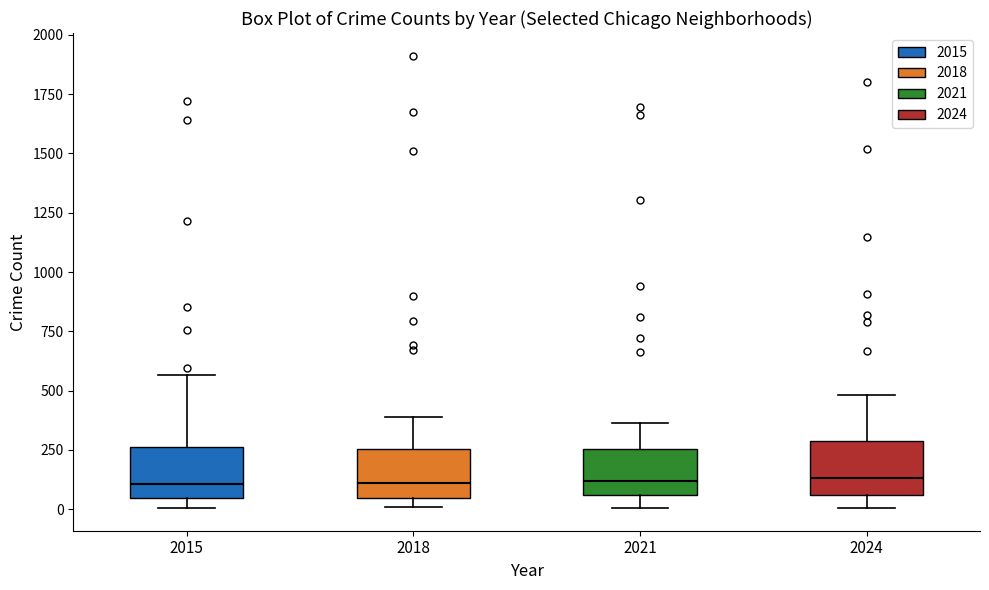

Reading left to right, transcribe this box plot: for each box, give where its median line is, the range the box spans, and where its two whiskers end, as read against the y-axis. The values are not printed on the chart, so give them approximately, as read against the axis.

2015: median 100, box 50 to 250, whiskers 0 to 550
2018: median 100, box 50 to 250, whiskers 0 to 400
2021: median 100, box 50 to 250, whiskers 0 to 350
2024: median 150, box 50 to 300, whiskers 0 to 500